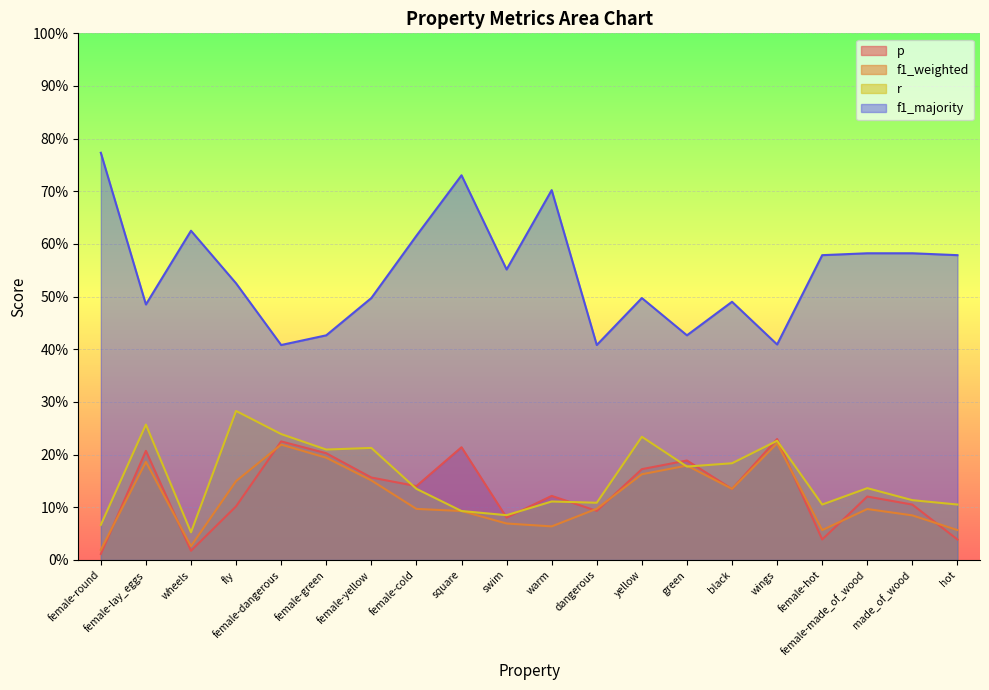

What is the sum of all p values?

2.6